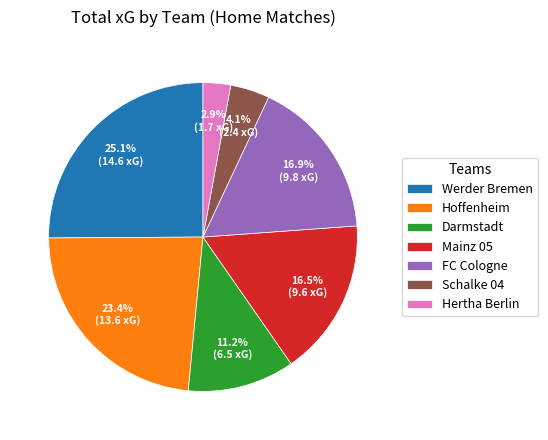

What is the ratio of the value at Hoffenheim to the value at Werder Bremen?

0.9